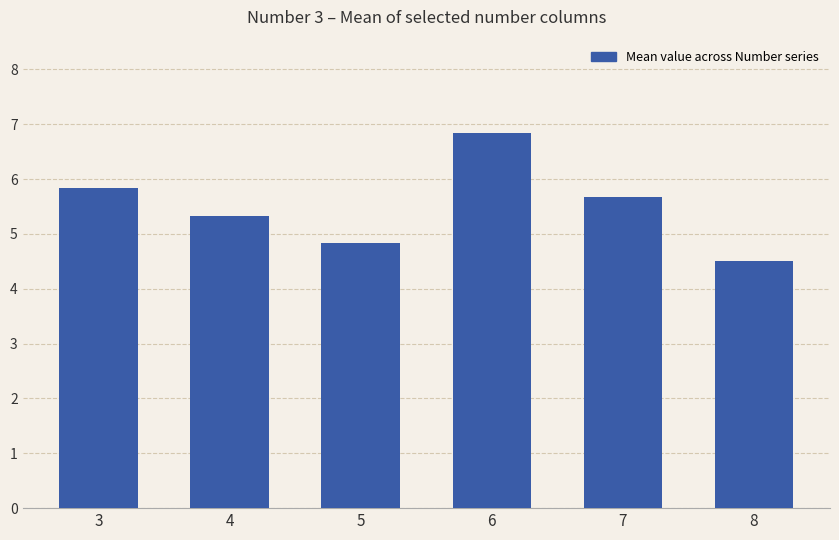

Between 8 and 7, which is larger?

7